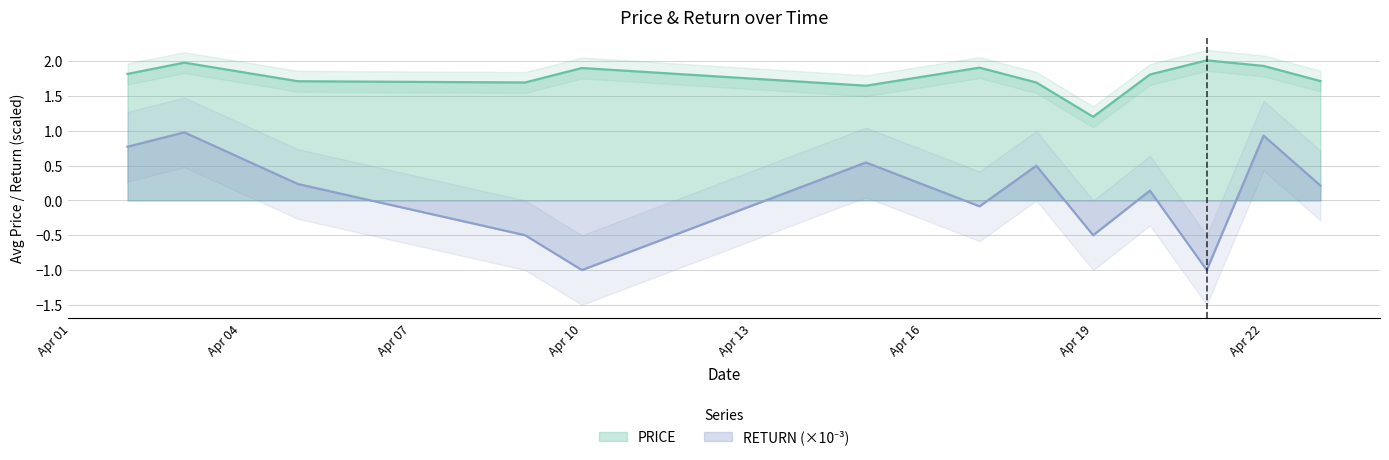

What is the highest value of the RETURN series?

1.0